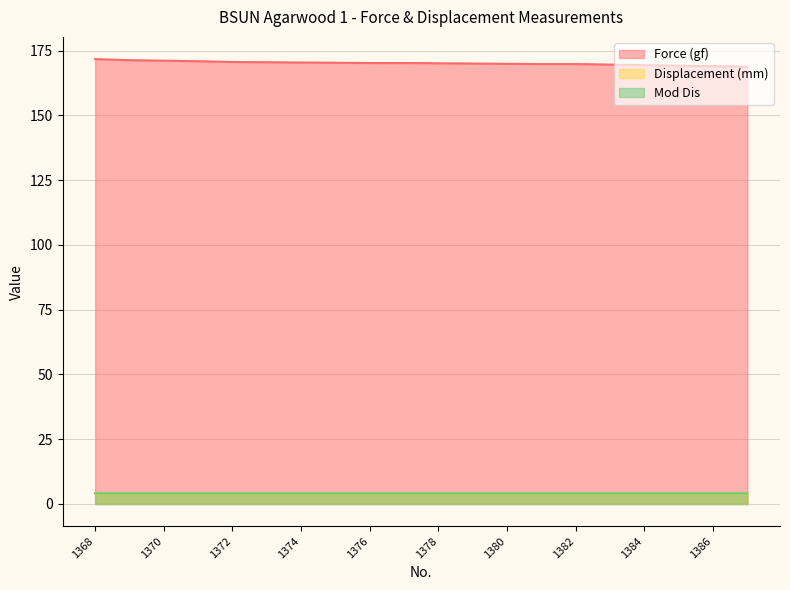

What are all the series names shown in the legend?

Force (gf), Displacement (mm), Mod Dis